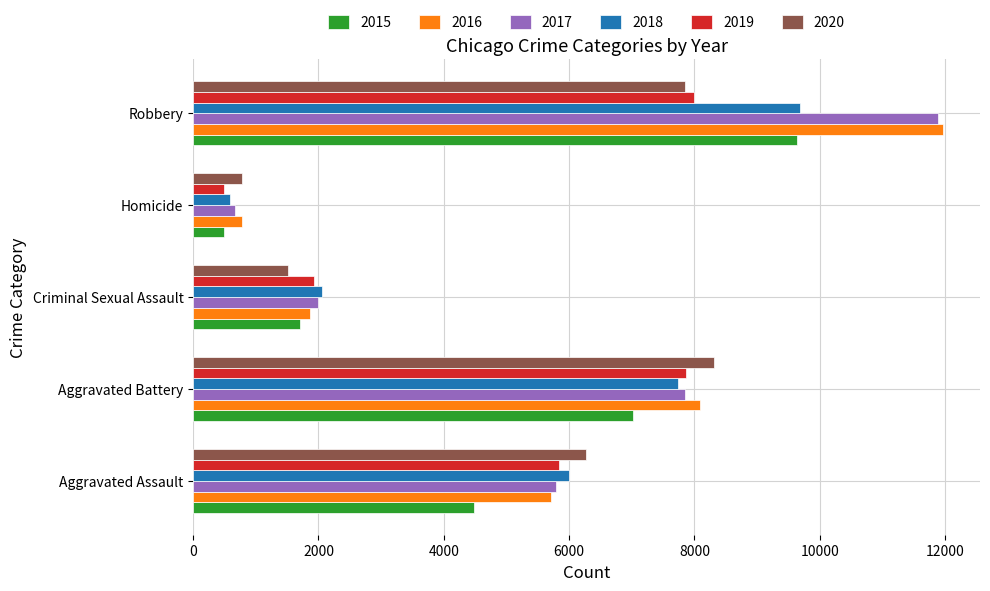

Which category has the highest value across all series?

Robbery